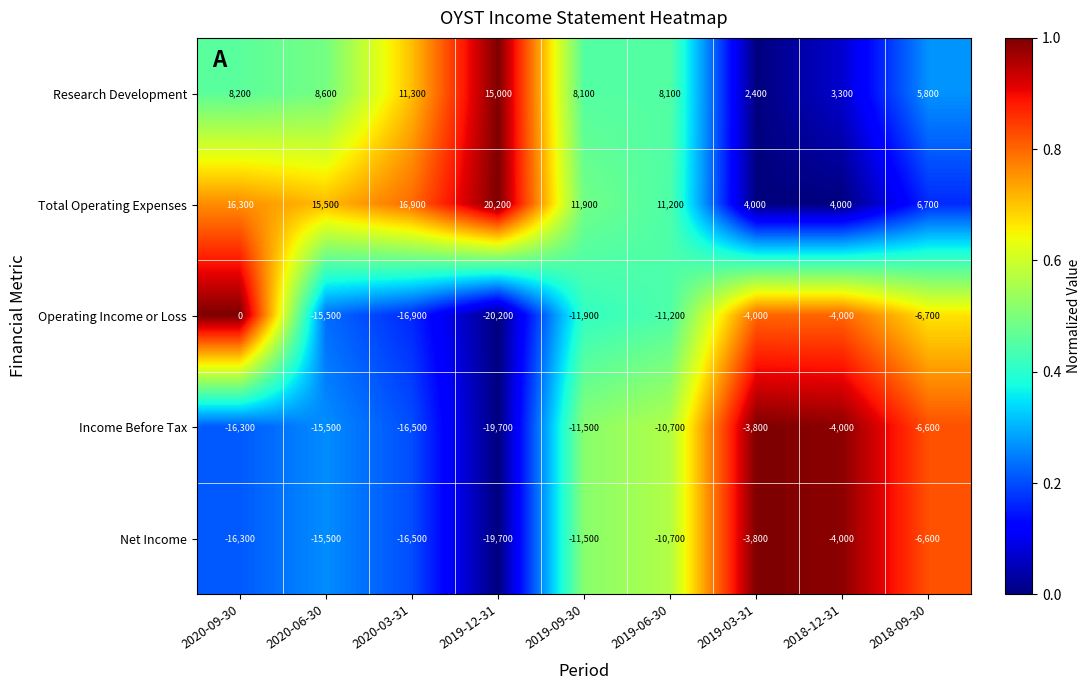

At which label does Net Income reach its peak?

2019-03-31